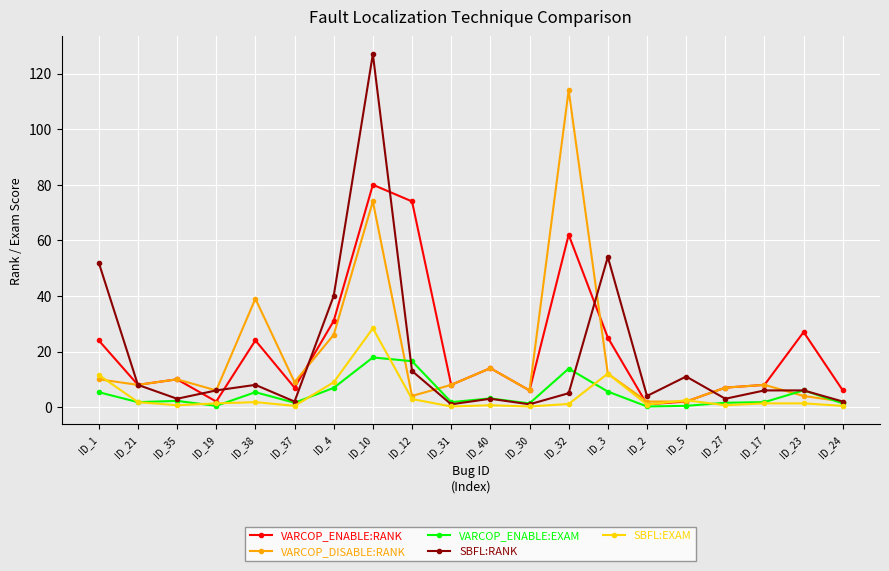

Which series changed the most between ID_21 and ID_10?

SBFL:RANK